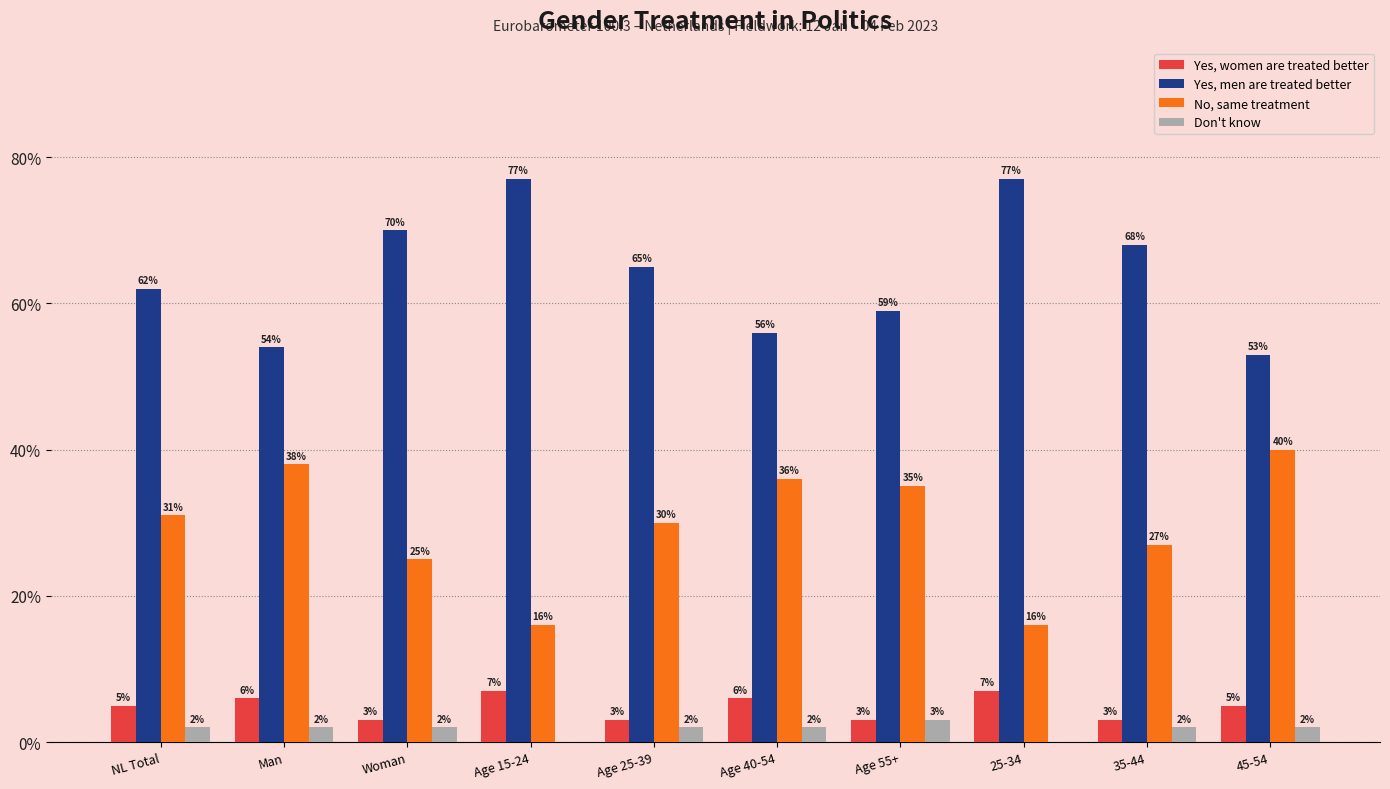

Rank the series by their maximum value, from lowest to highest.

Don't know, Yes, women are treated better, No, same treatment, Yes, men are treated better